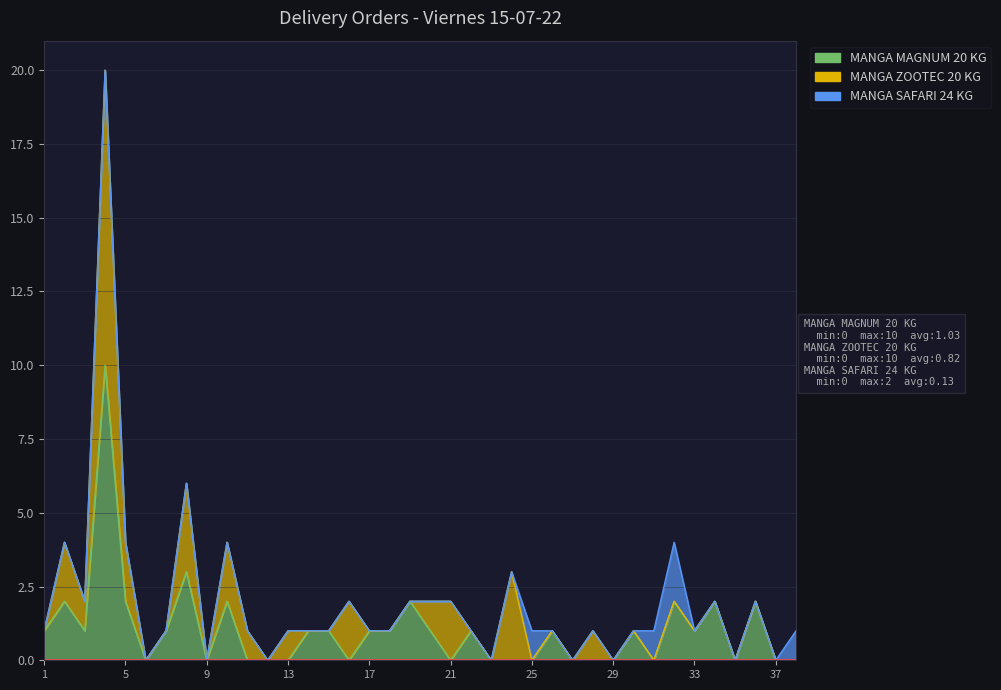

What is the spread (max minus min) of values at 33?

1